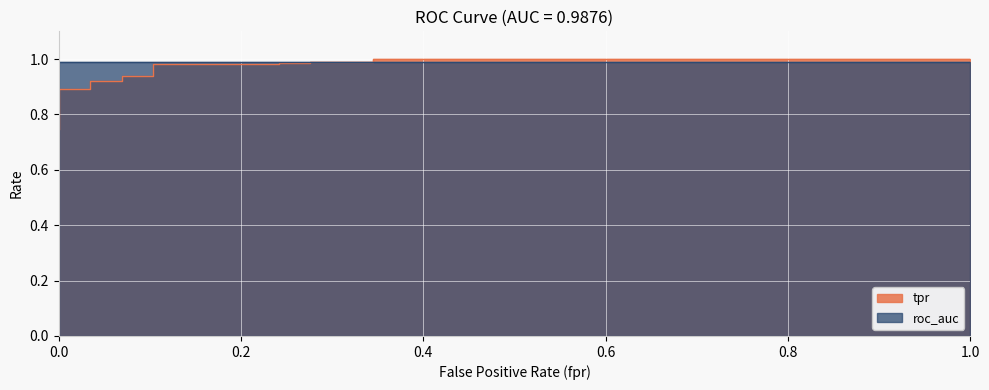

Rank the categories by value from lowest to highest.

0.0, 0.0, 0.0, 0.0, 0.0, 0.0, 0.03448275862068965, 0.03448275862068965, 0.06896551724137931, 0.06896551724137931, 0.103448275862069, 0.103448275862069, 0.2413793103448276, 0.2413793103448276, 0.2758620689655172, 0.2758620689655172, 0.3448275862068966, 0.3448275862068966, 1.0